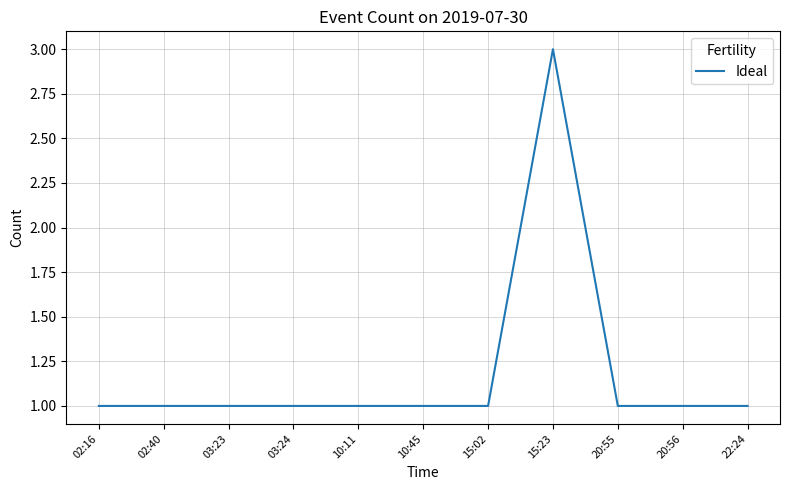

At which category does the chart reach its peak across all series?

15:23